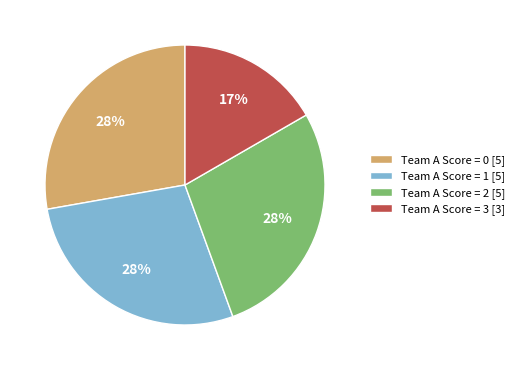

What is the smallest slice in the pie chart?

Team A Score = 3 [3]